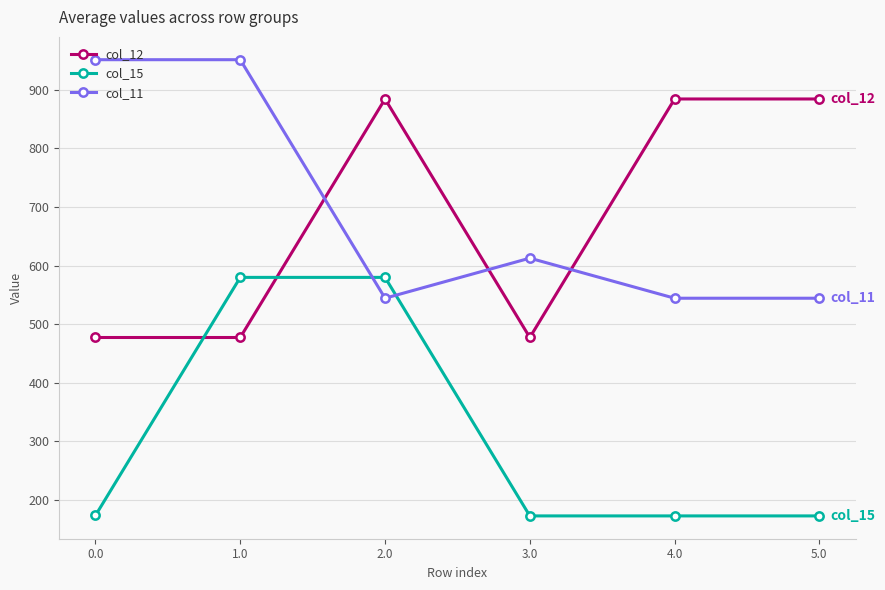

Rank the series at 2.0 from highest to lowest value.

col_12, col_15, col_11